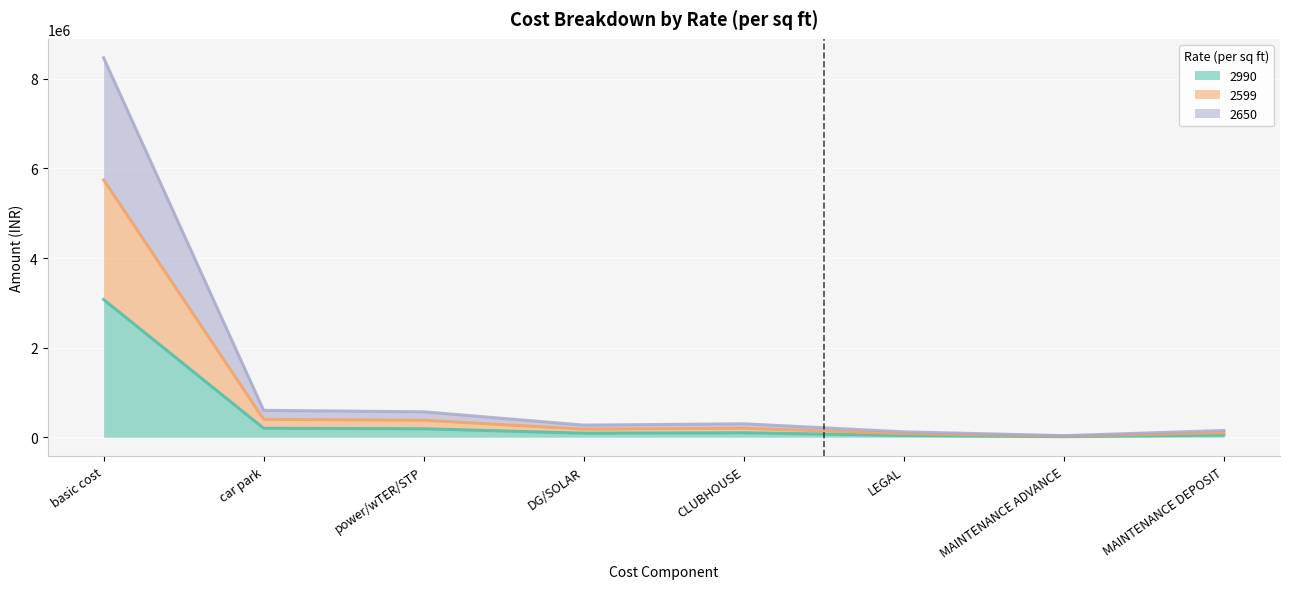

At how many categories does at least one series exceed 5924942?

1